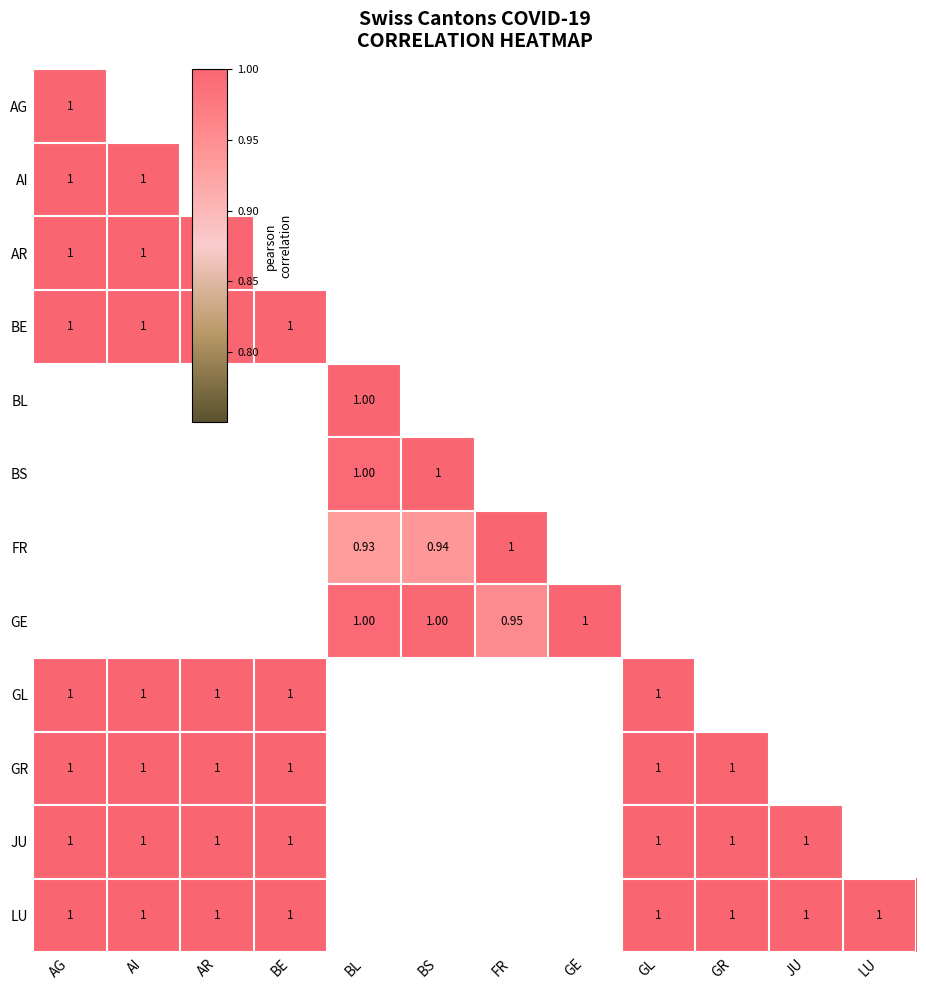

How many distinct data groups are displayed?

12